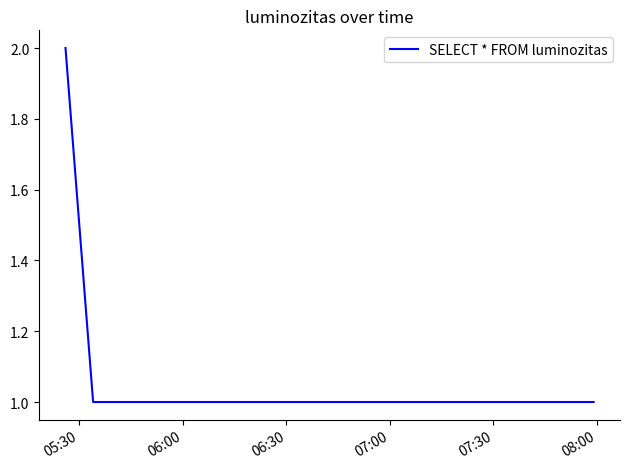

What is the sum of all values?

4